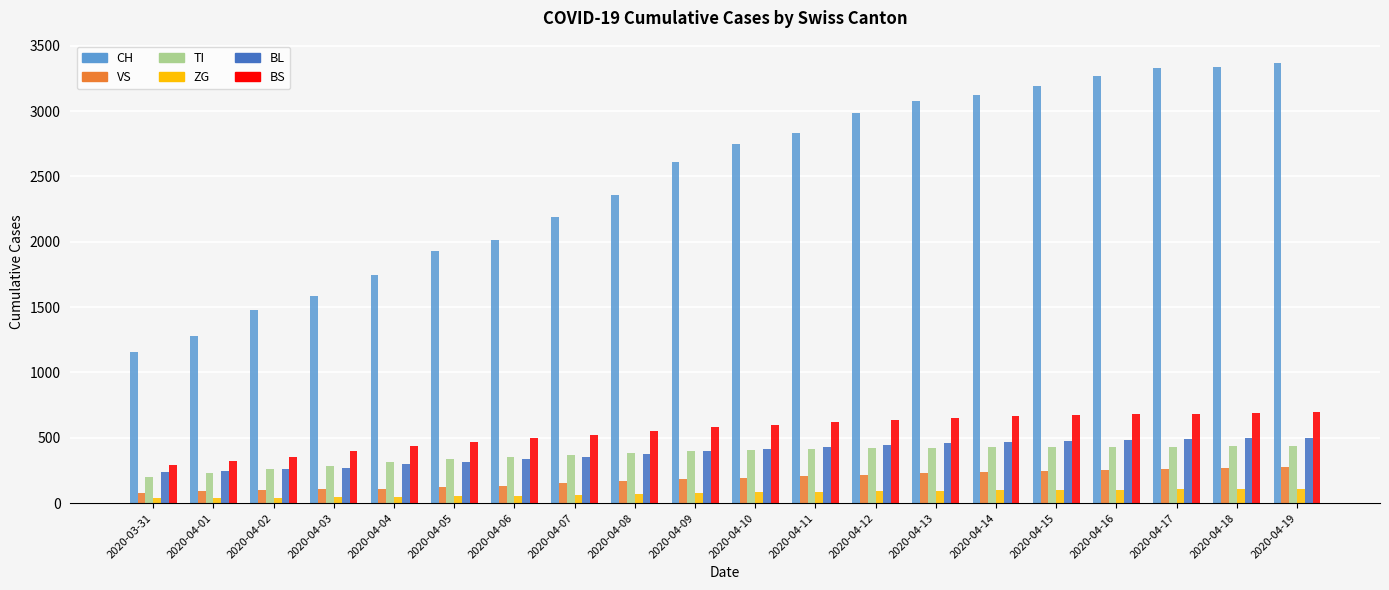

Which series has the largest total across all categories?

CH